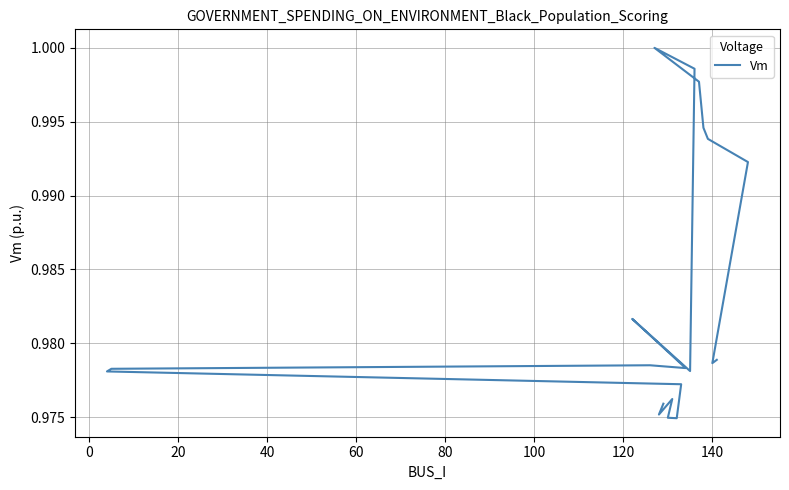

True or false: the data has more than 0 interior local peaks.

True